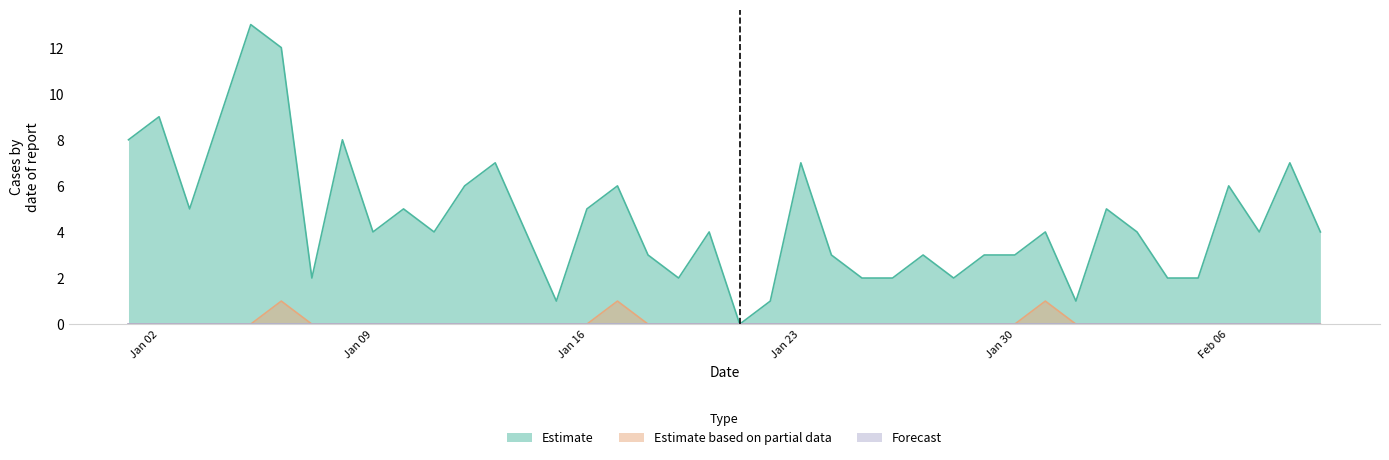

Does the chart display data point markers on the line(s)?

No